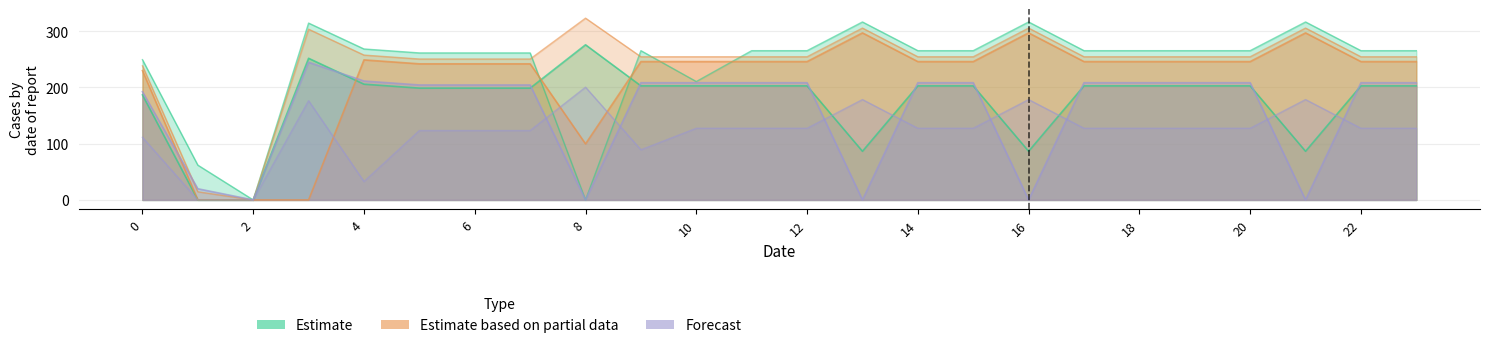

At how many categories does at least one series exceed 236?

22